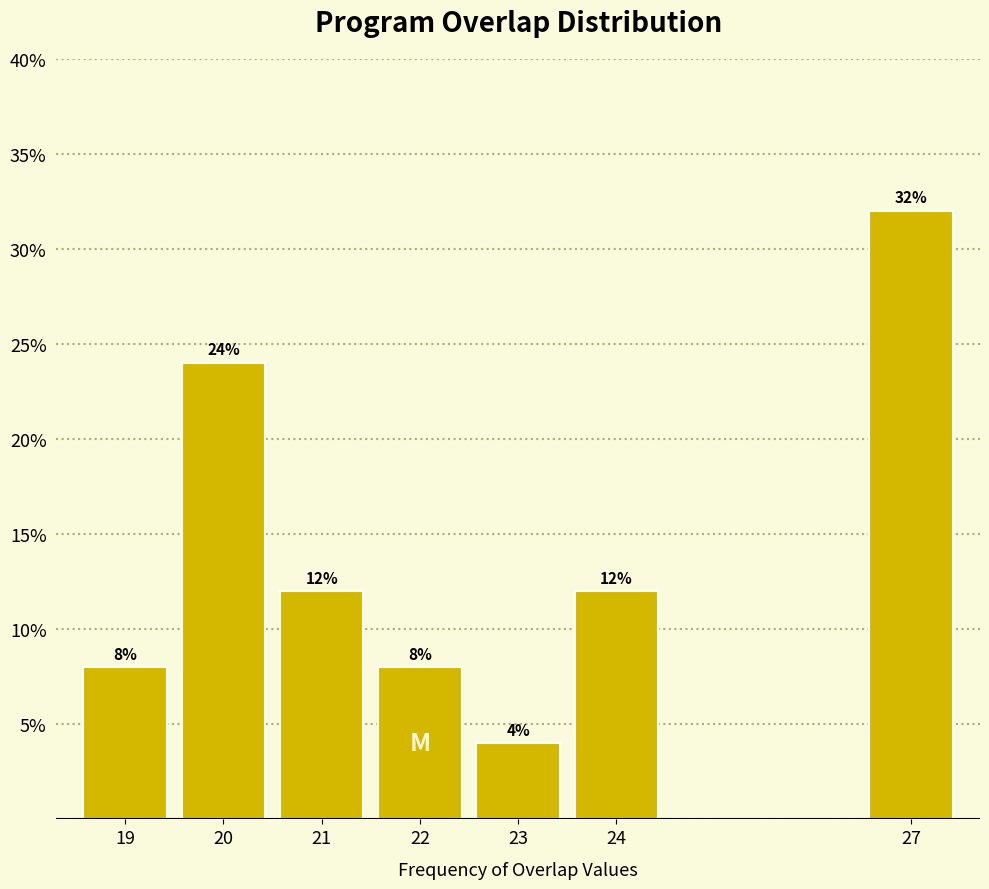

Reading left to right, transcribe all the data shown in this chart.

8	24	12	8	4	12	32